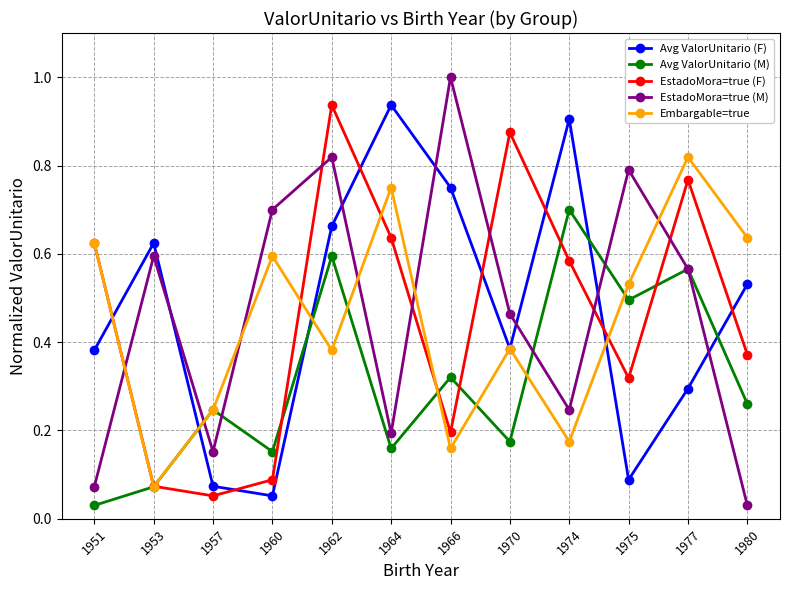

What is the greatest value displayed?

1.0